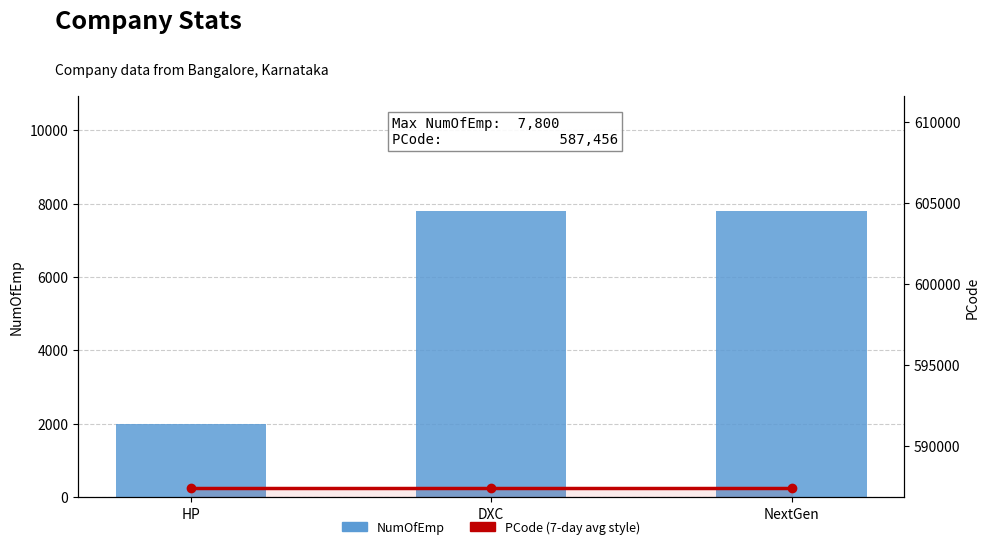

What is the label of the 3rd bar from the right?

HP